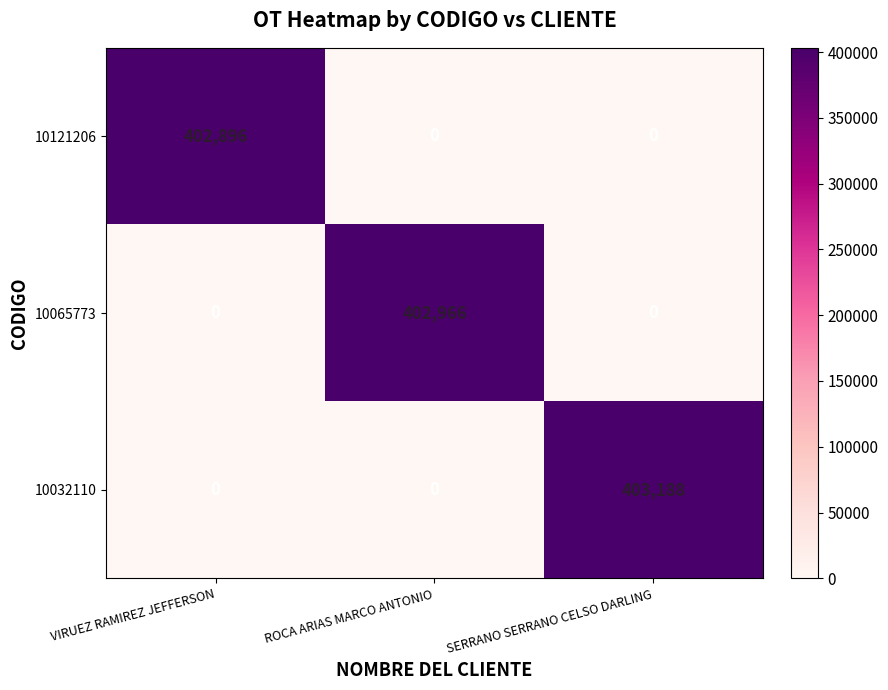

Rank the series by their average value, from lowest to highest.

10121206, 10065773, 10032110